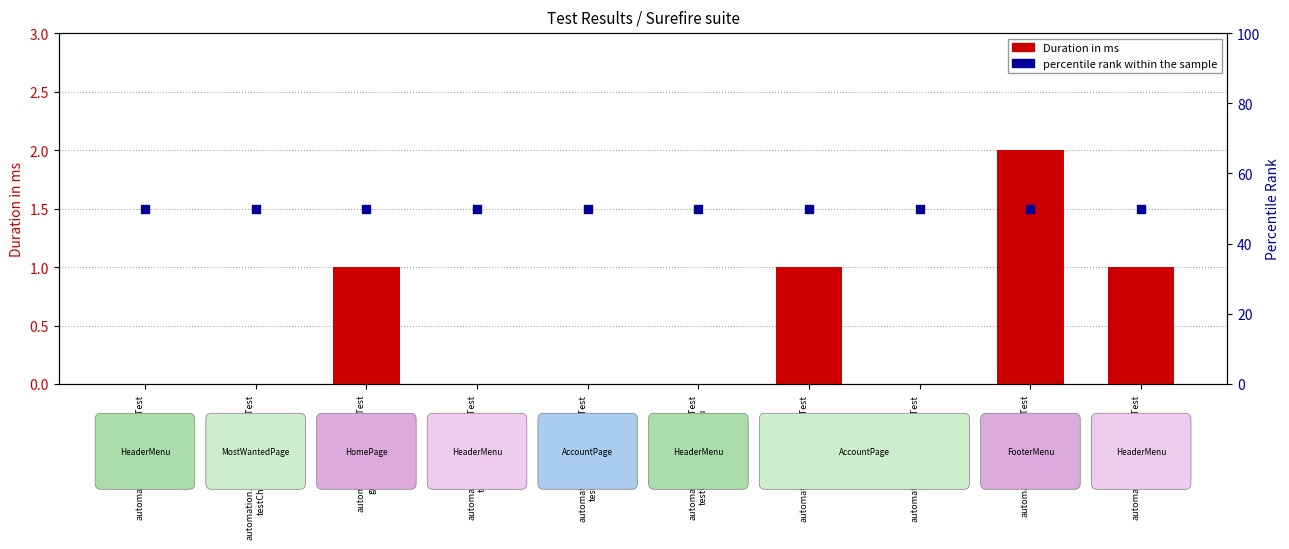

Which series contains the lowest Y value?

Duration in ms